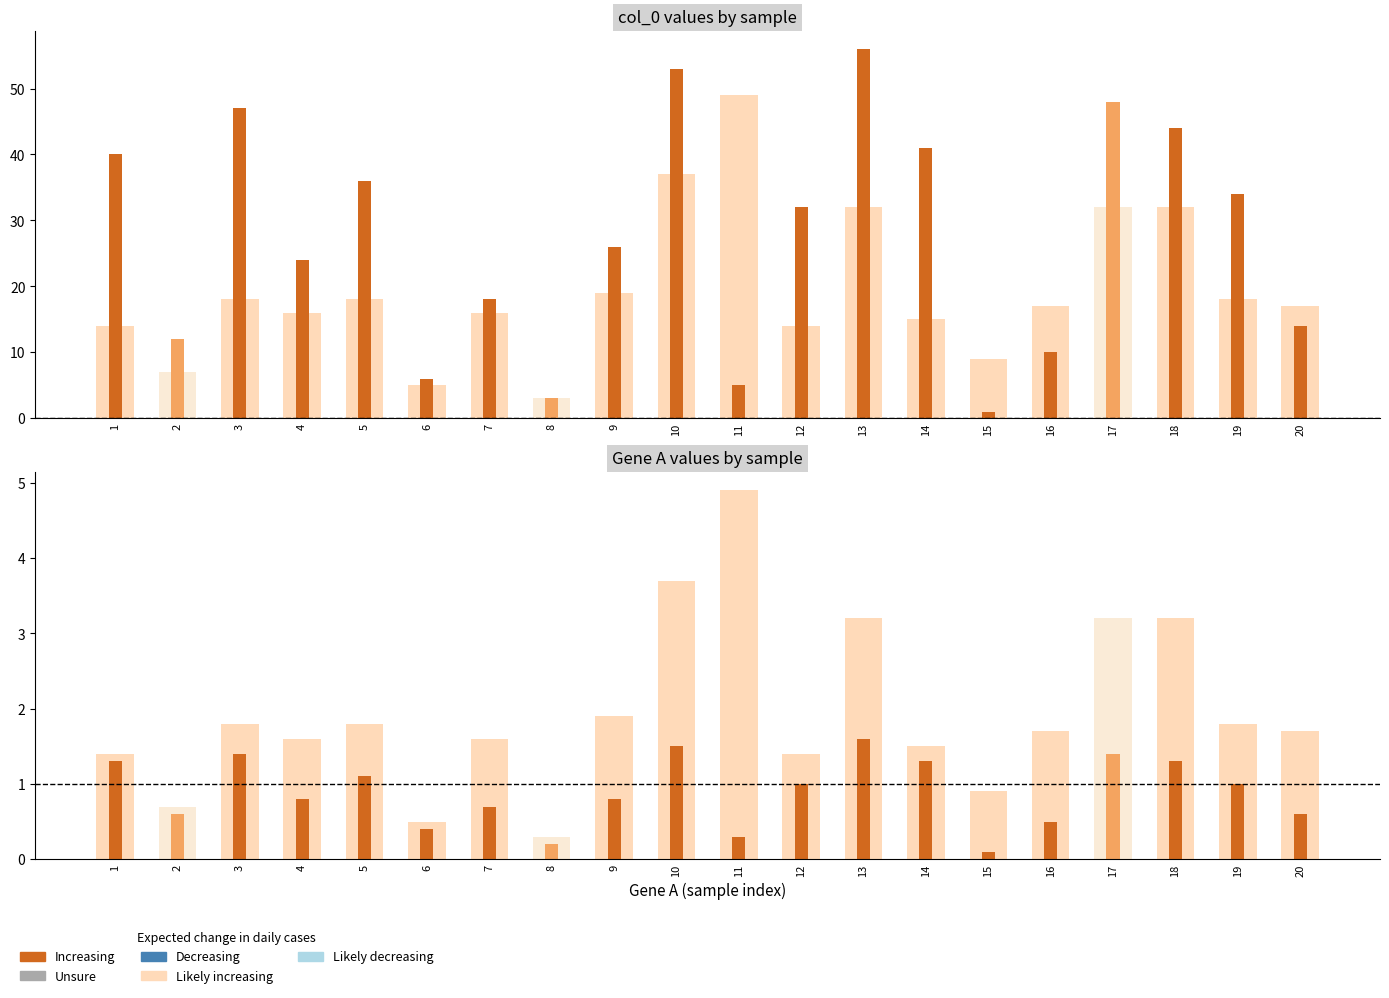

What is the difference between the highest and lowest values at 2?

5